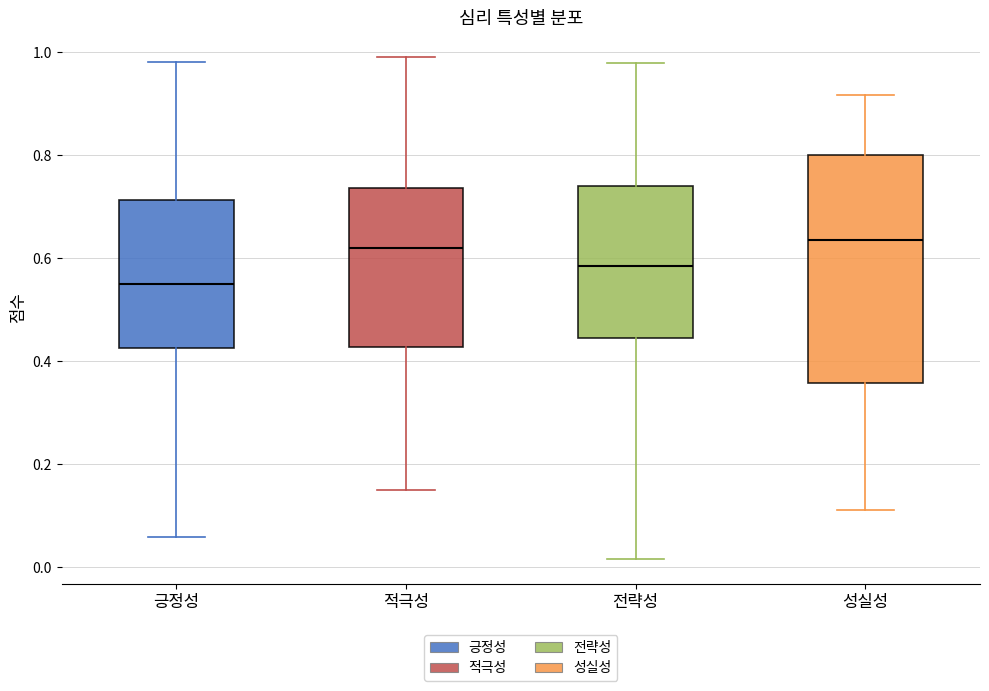

Which box is the tallest, from its lower edge to its upper edge?

성실성